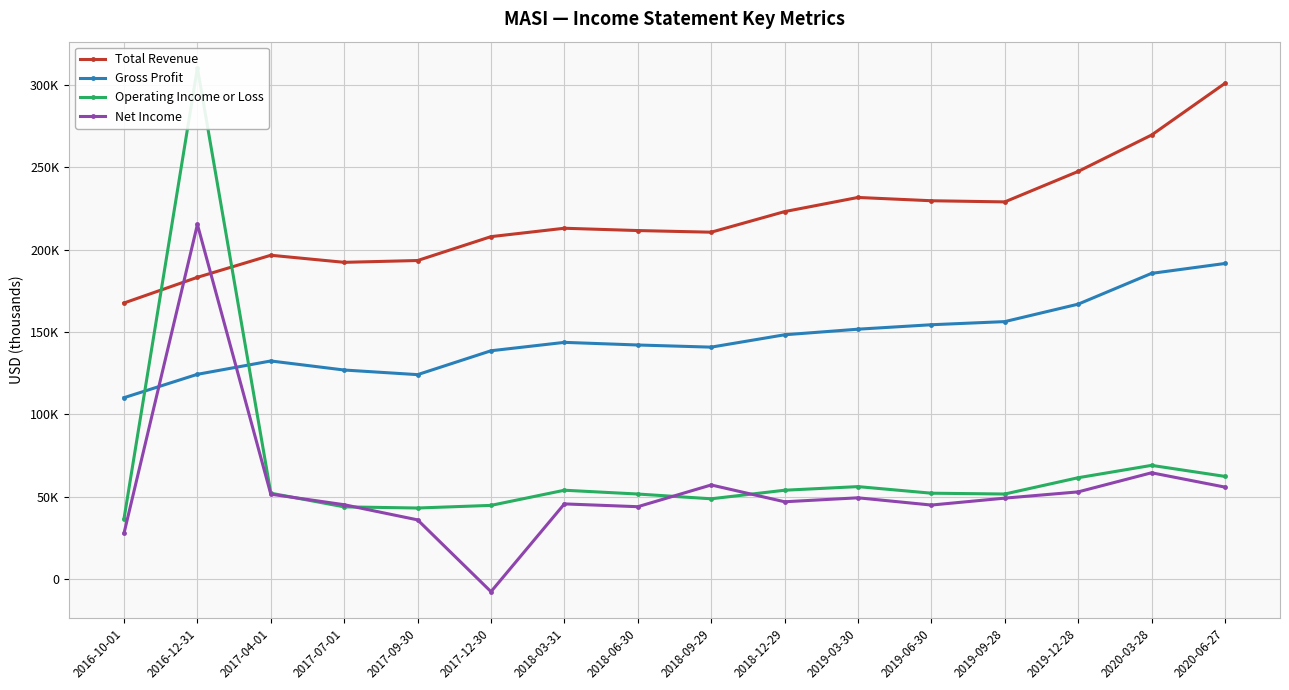

How many interior local peaks does the Total Revenue series have?

3